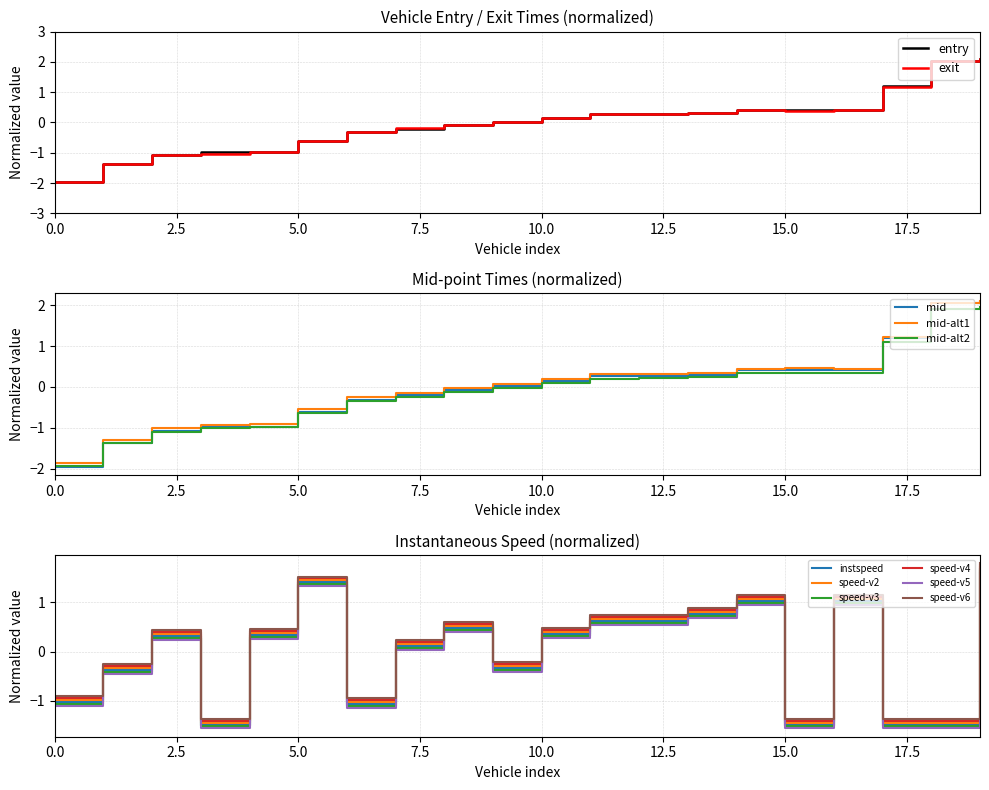

Between 1799 and 2762, which series saw the biggest shift?

instspeed